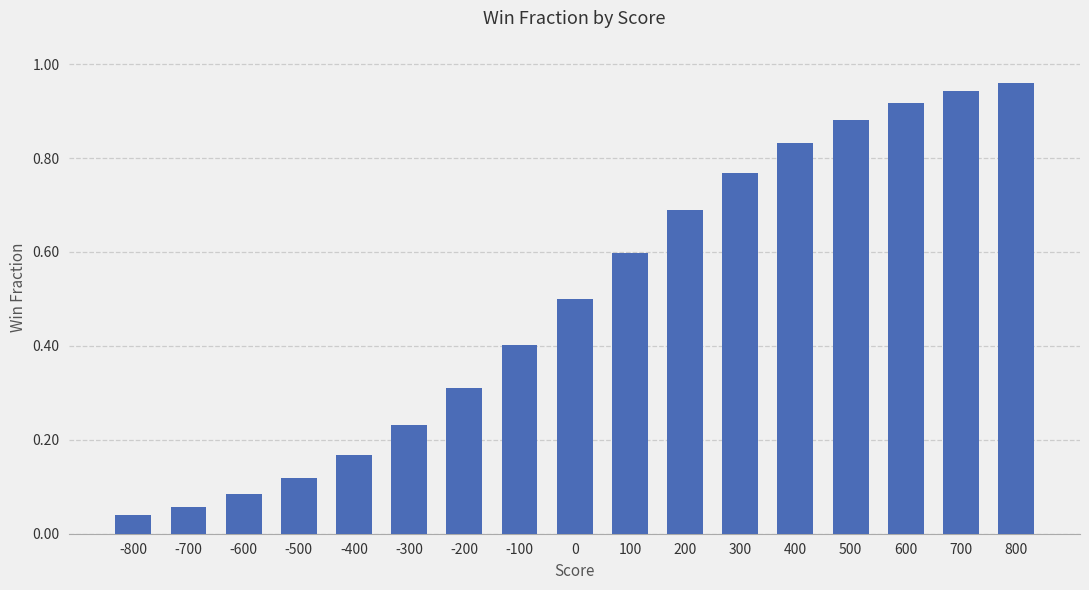

What is the value of the 9th bar from the left?

0.5